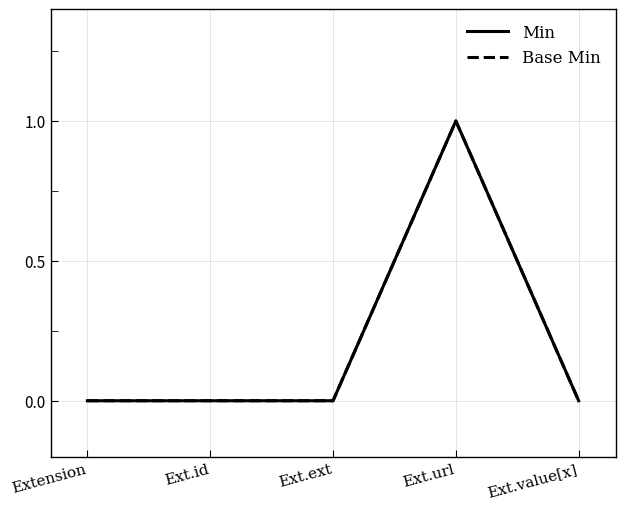

Which series has the widest spread of values?

Min